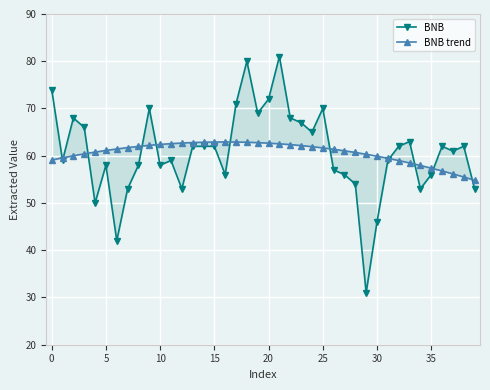

Where is BNB trend nearest to the value 58?

34